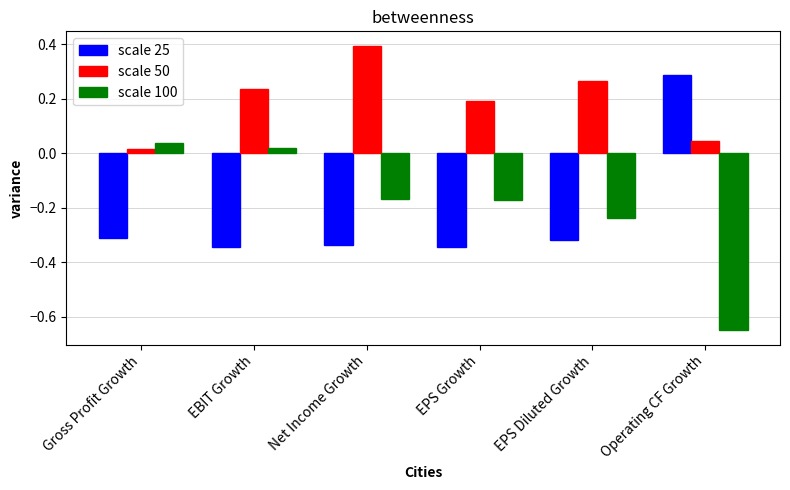

What is the difference between the maximum and minimum values in the scale 50 series?

0.4